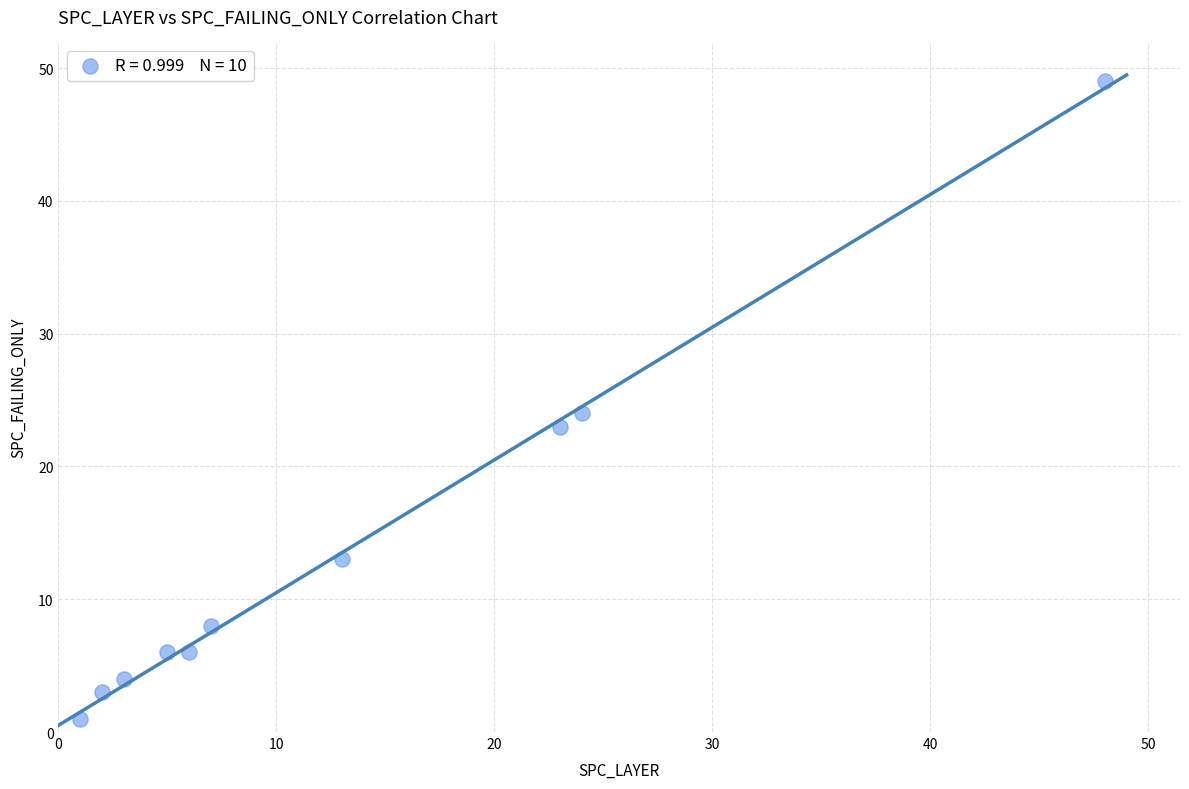

What Y value in the scatter plot is closest to 25?

24